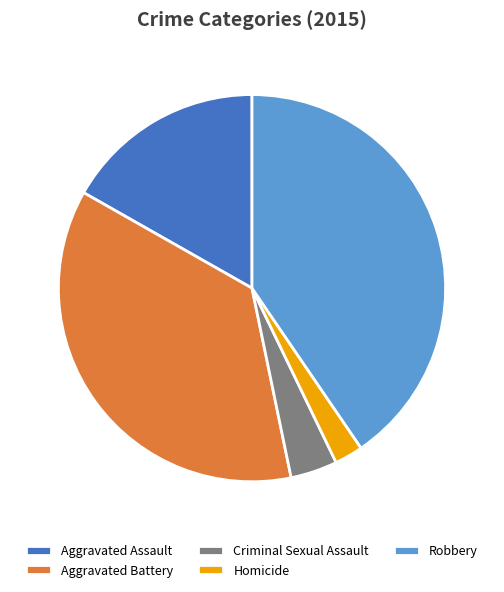

How many slices are in this pie chart?

5